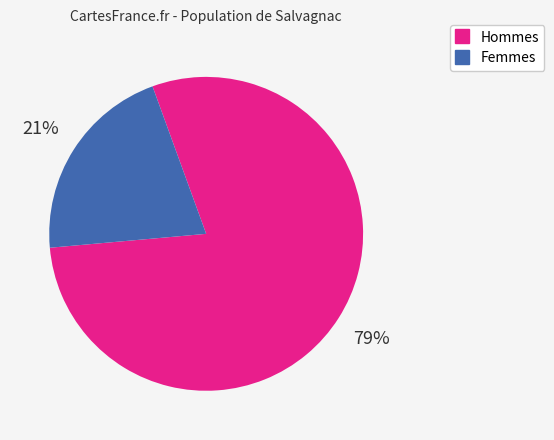

To the nearest percent, what is the average slice percentage?

50%